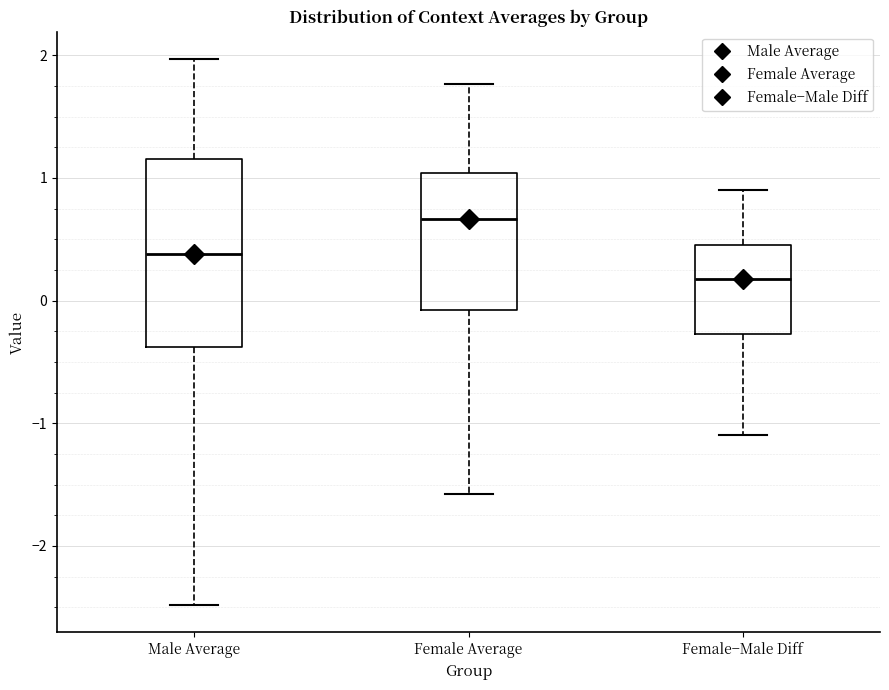

Reading left to right, transcribe this box plot: for each box, give where its median line is, the range the box spans, and where its two whiskers end, as read against the y-axis. The values are not printed on the chart, so give them approximately, as read against the axis.

Male Average: median 0.4, box -0.4 to 1.2, whiskers -2.5 to 2.0
Female Average: median 0.7, box -0.1 to 1.0, whiskers -1.6 to 1.8
Female−Male Diff: median 0.2, box -0.3 to 0.5, whiskers -1.1 to 0.9